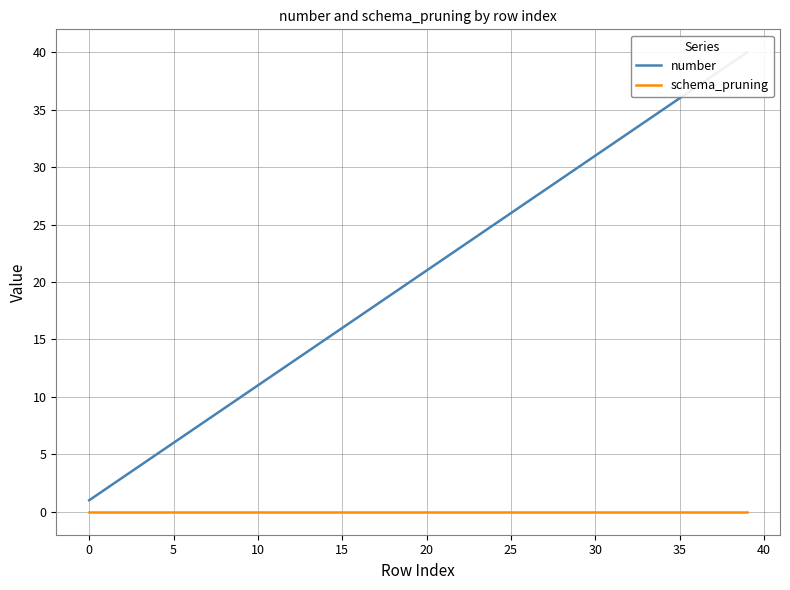

What are all the series names shown in the legend?

number, schema_pruning